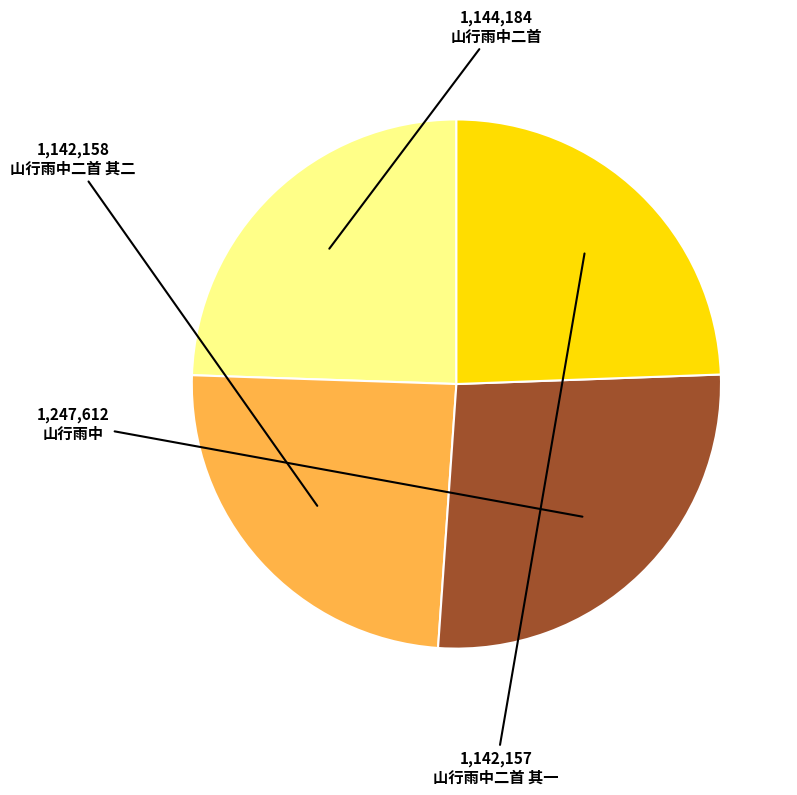

How many slices are in this pie chart?

4